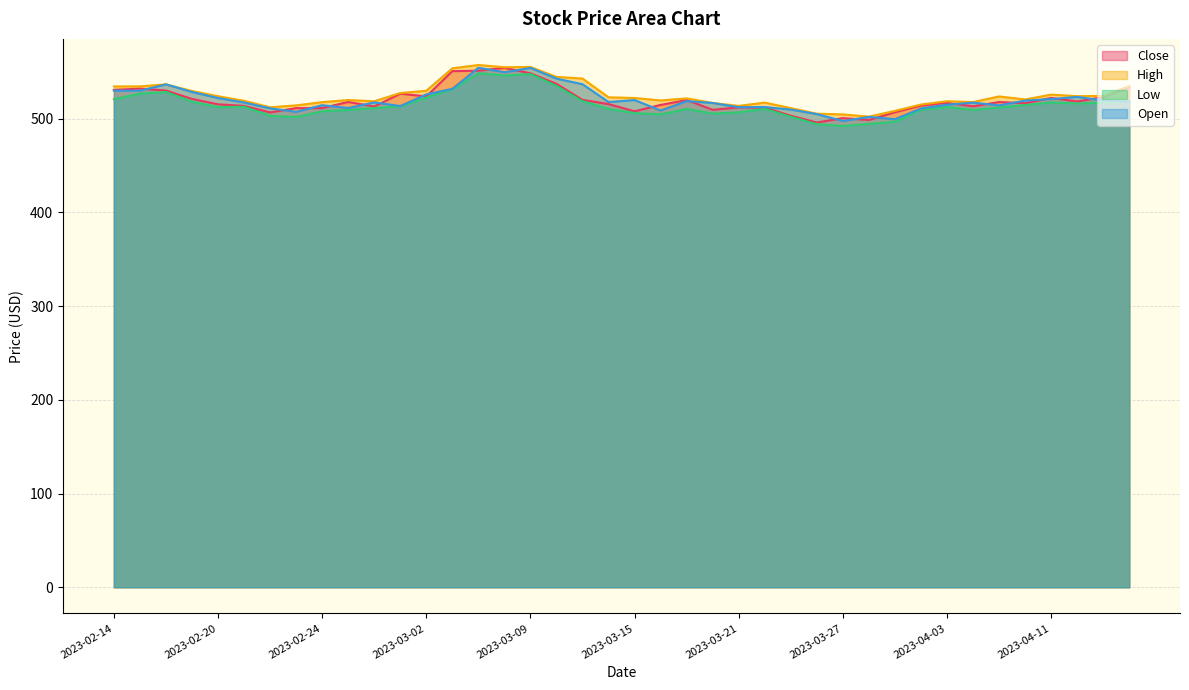

How many data points does each series have?

40